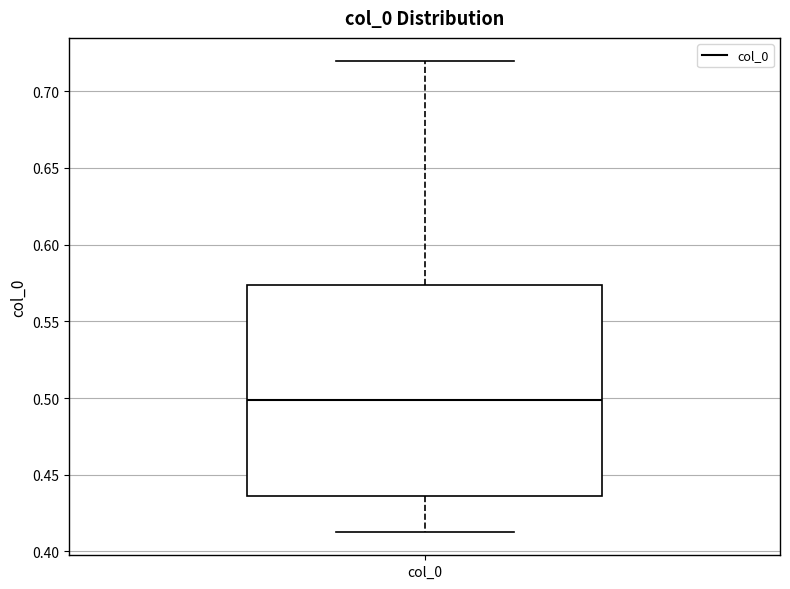

Where does the upper whisker of the box for col_0 end on the y-axis? The values are not printed on the chart, so give them approximately, as read against the axis.

0.720